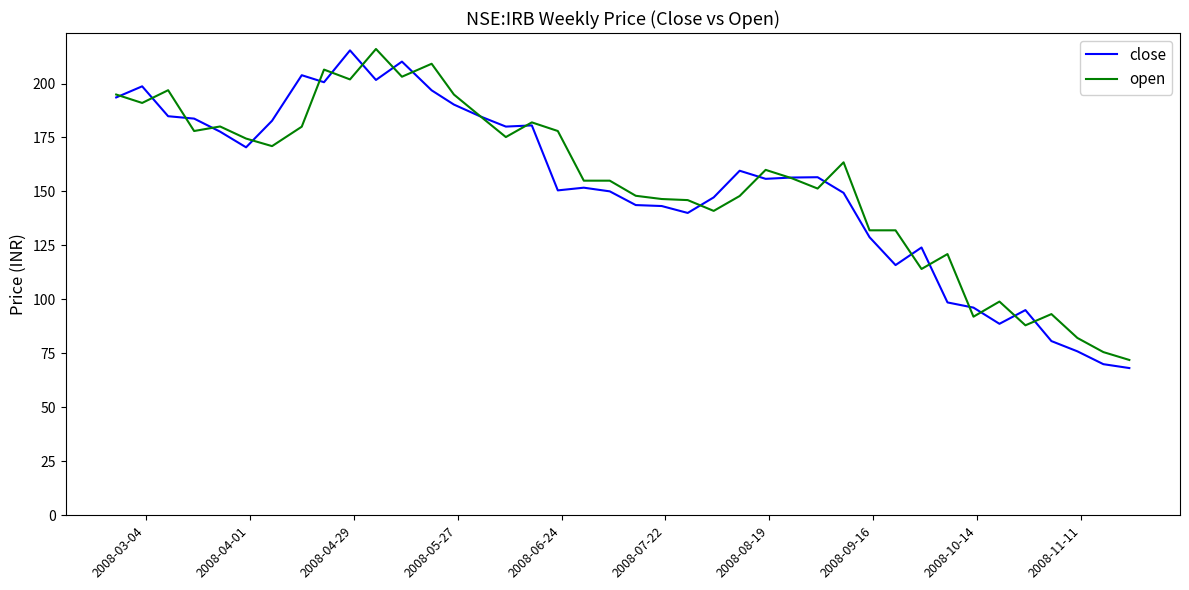

What is the maximum value shown in the chart?

216.0